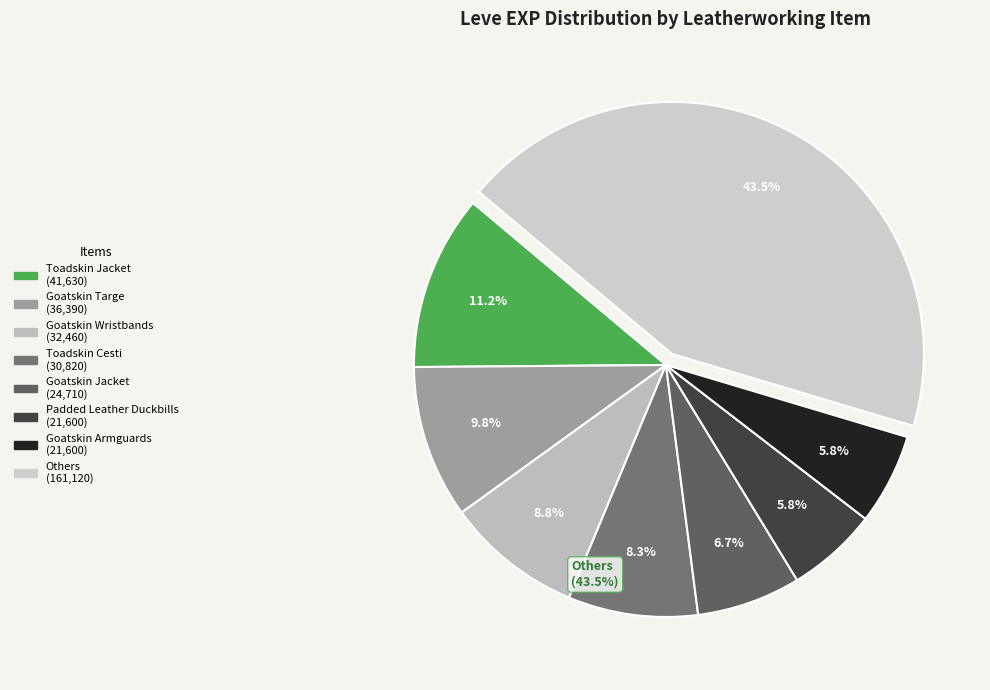

Count the number of slices in the pie.

8